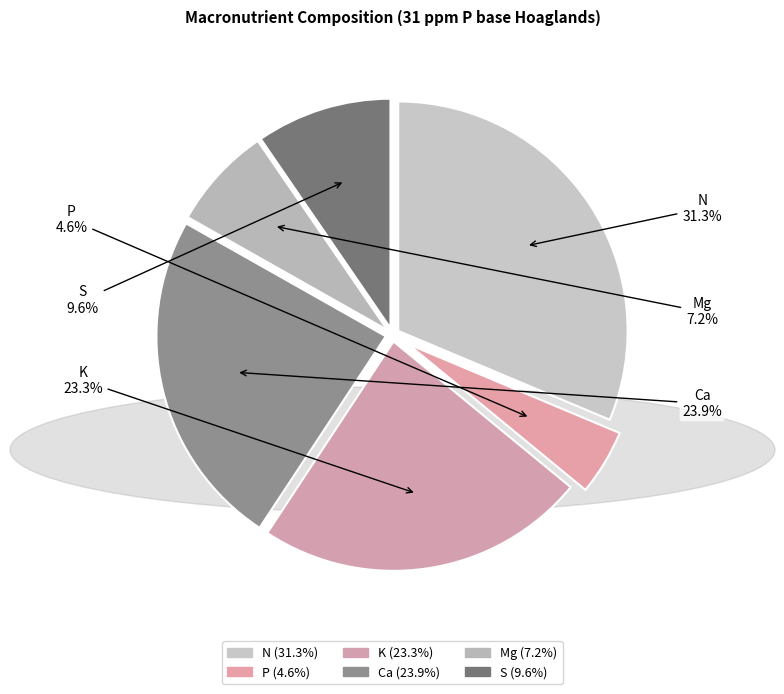

To the nearest percent, what is the combined percentage of K and N?

55%